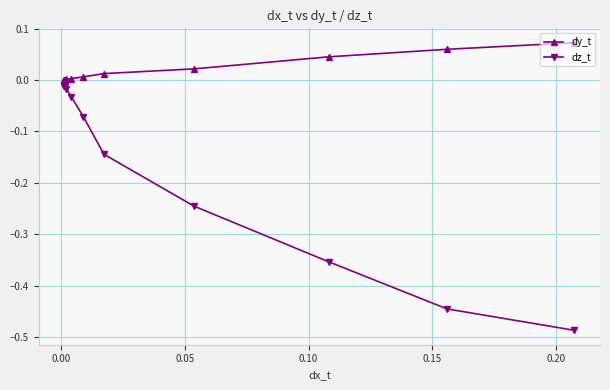

Which series has the widest spread of values?

dz_t